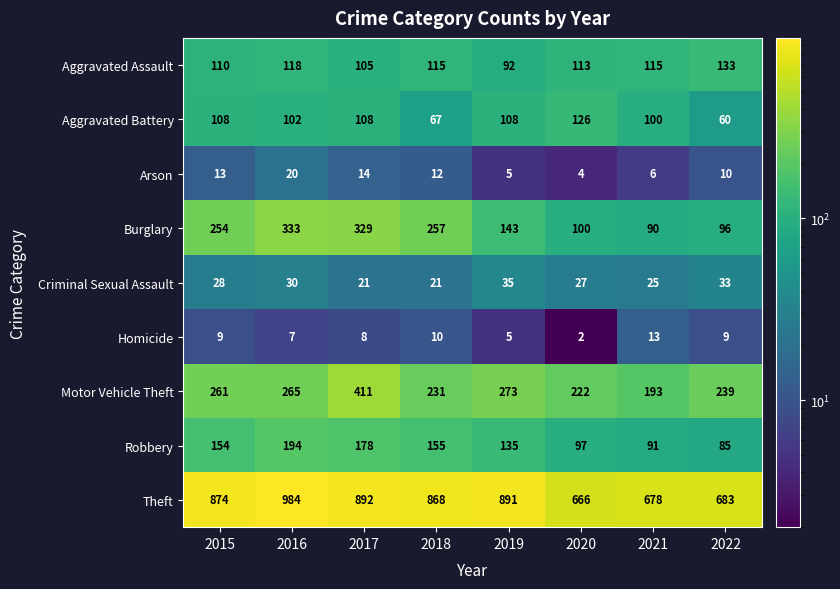

At how many categories does at least one series exceed 503?

8